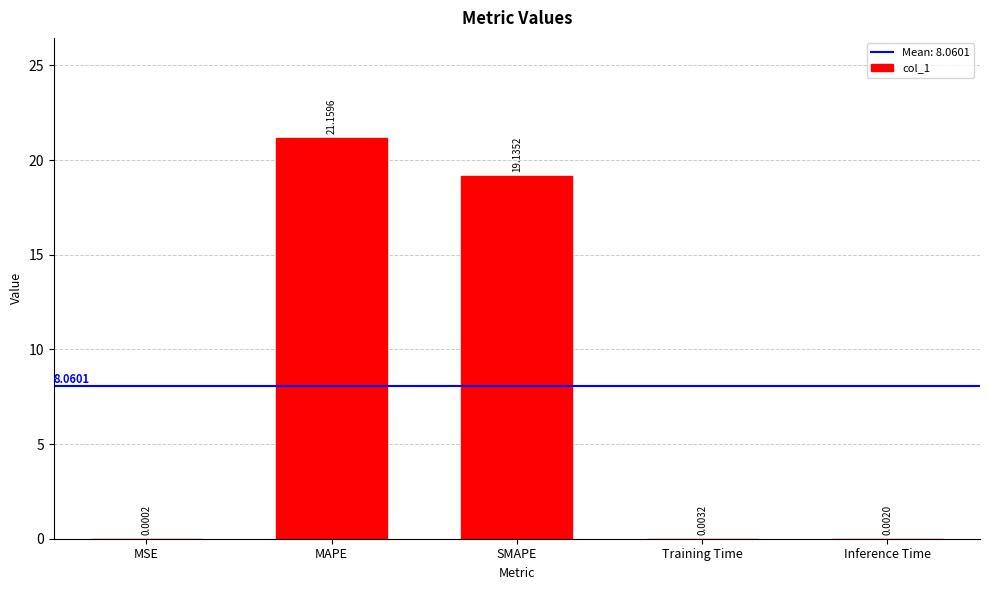

Where is the data nearest to the value 10?

SMAPE